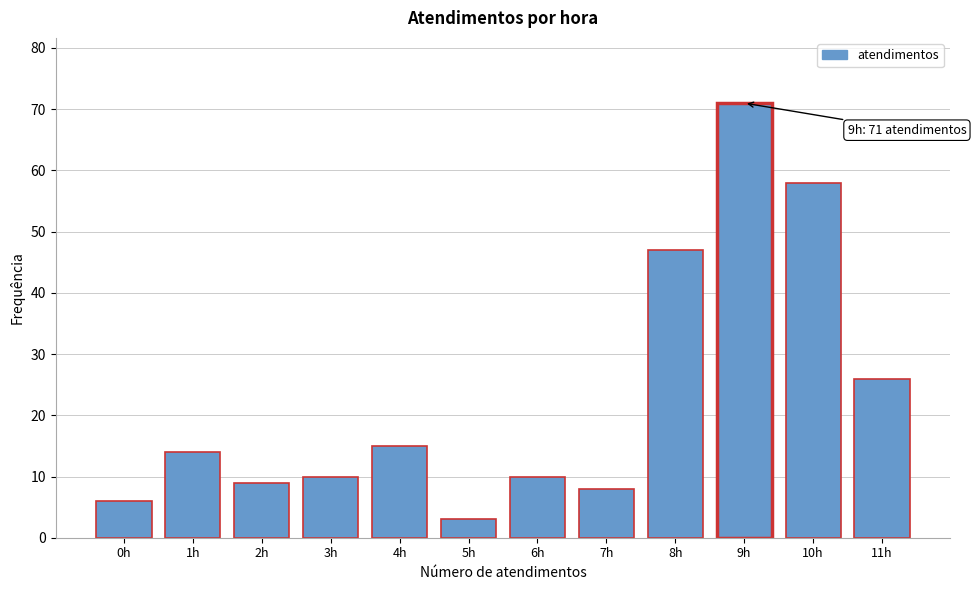

Reading left to right, list all the values displayed in this chart.

0h=6	1h=14	2h=9	3h=10	4h=15	5h=3	6h=10	7h=8	8h=47	9h=71	10h=58	11h=26